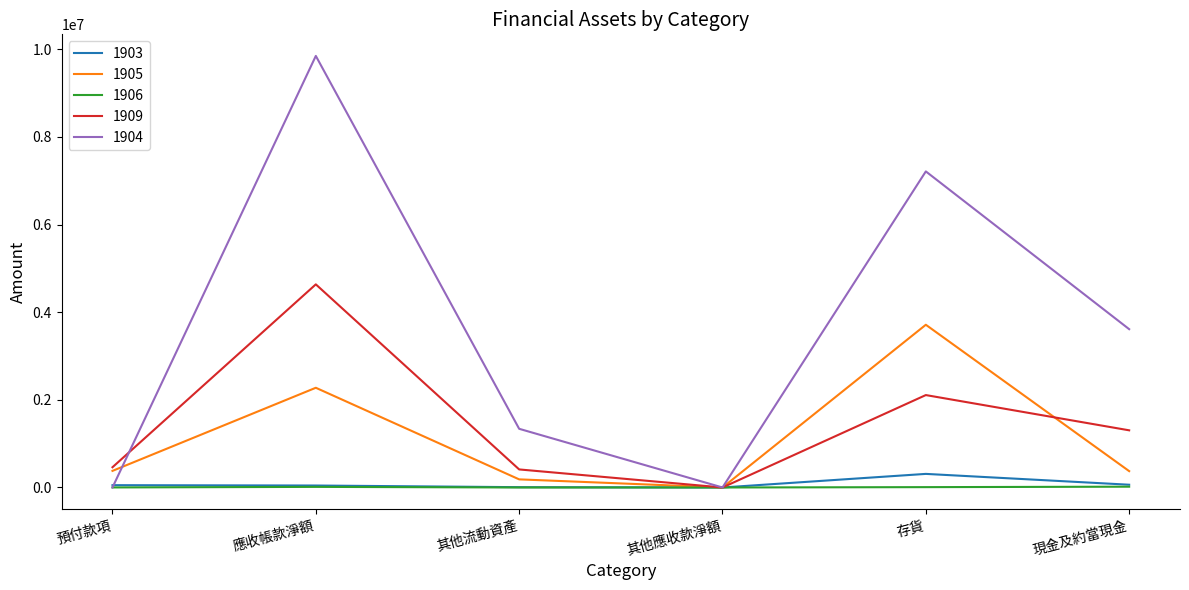

Which category has the highest value across all series?

應收帳款淨額